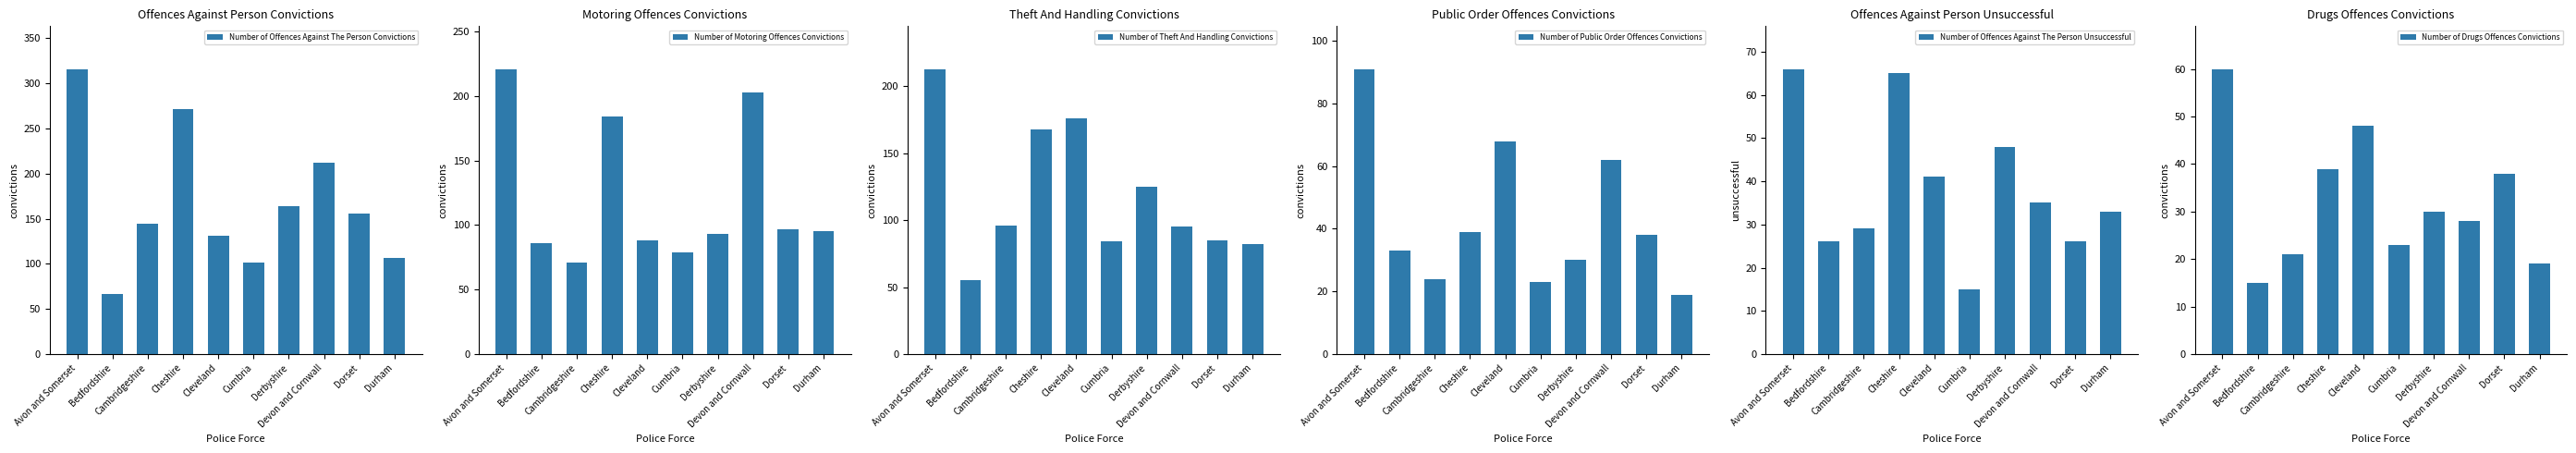

Is it true that Number of Offences Against The Person Convictions equals 67 at Bedfordshire?

True